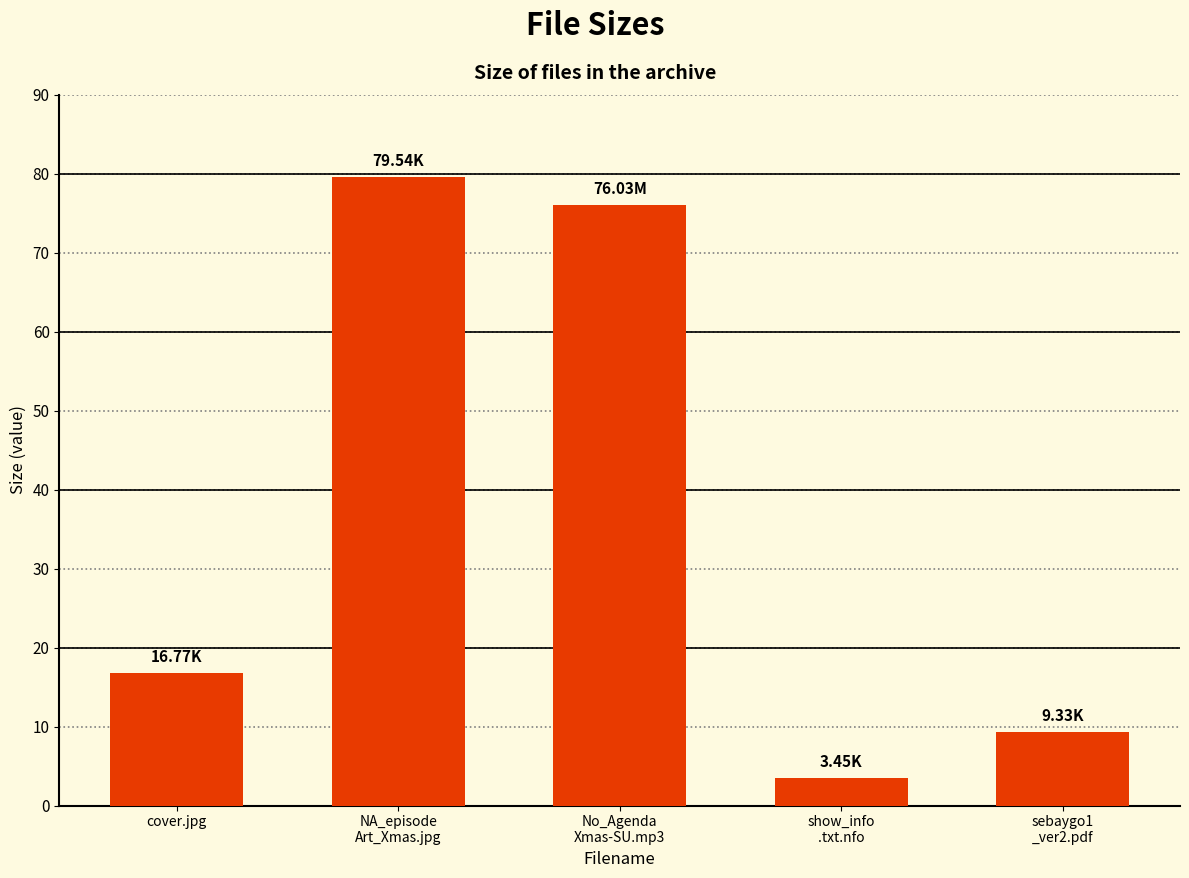

What is the approximate value at No_Agenda
Xmas-SU.mp3?

76.0